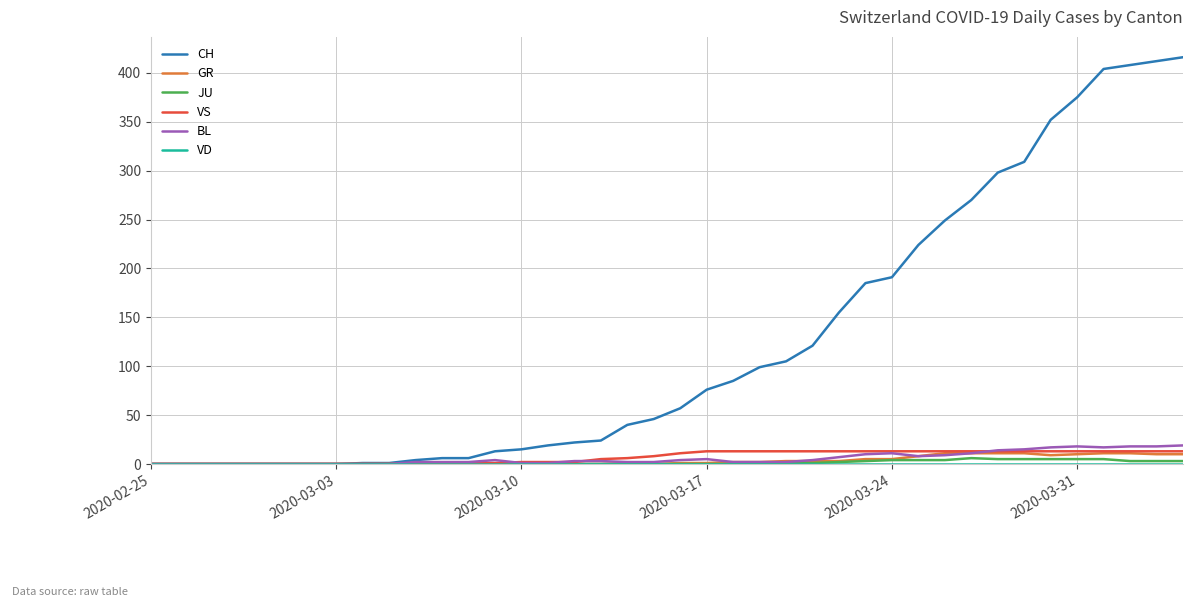

What is the maximum value for VS?

13